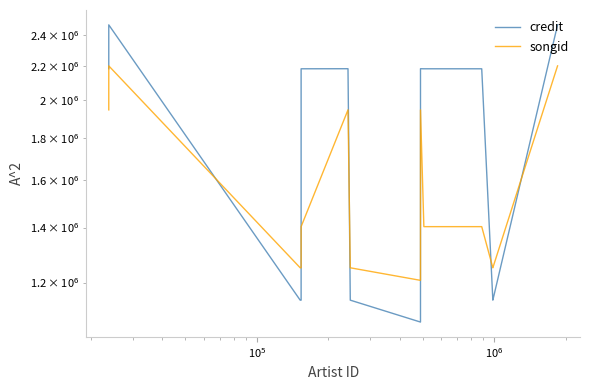

Rank the series by their maximum value, from lowest to highest.

songid, credit